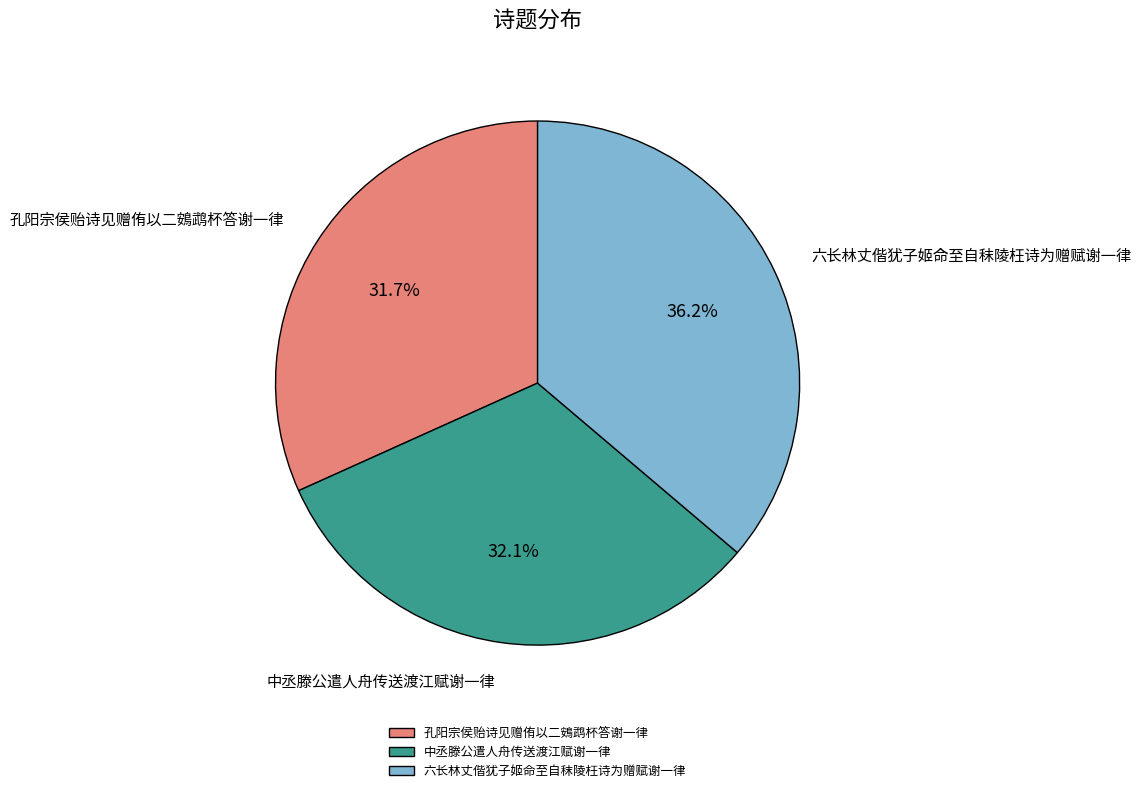

Does 六长林丈偕犹子姬命至自秣陵枉诗为赠赋谢一律 represent more than half of the total?

No